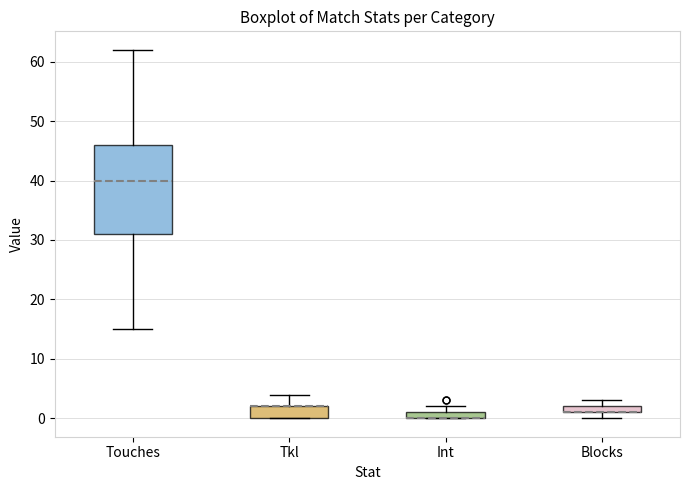

Where is the upper edge of the box for Tkl on the y-axis? The values are not printed on the chart, so give them approximately, as read against the axis.

2